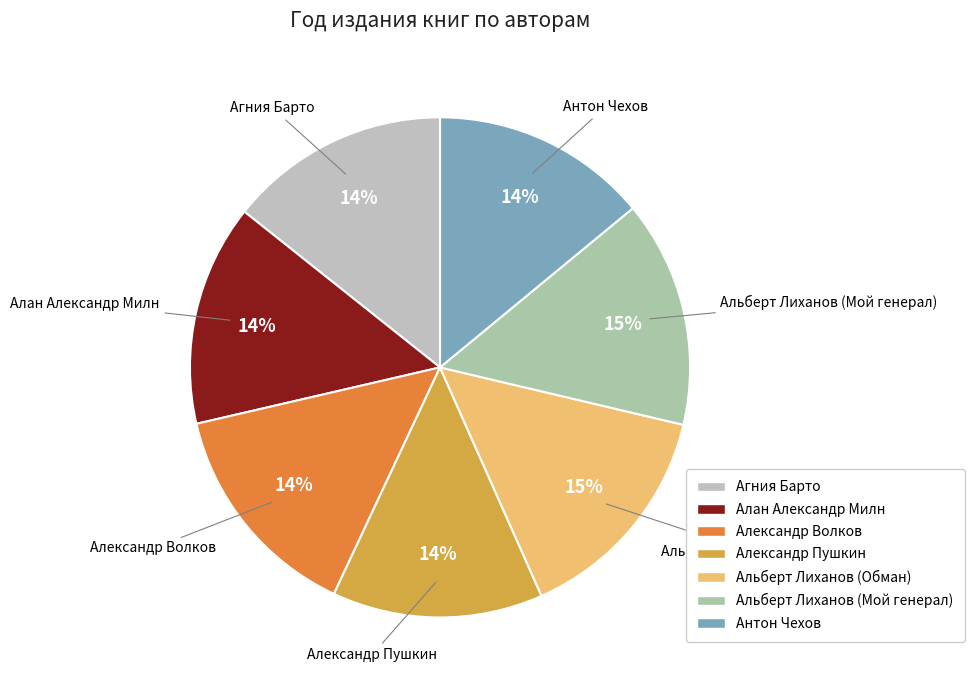

To the nearest percent, what portion does Альберт Лиханов (Обман) represent?

15%